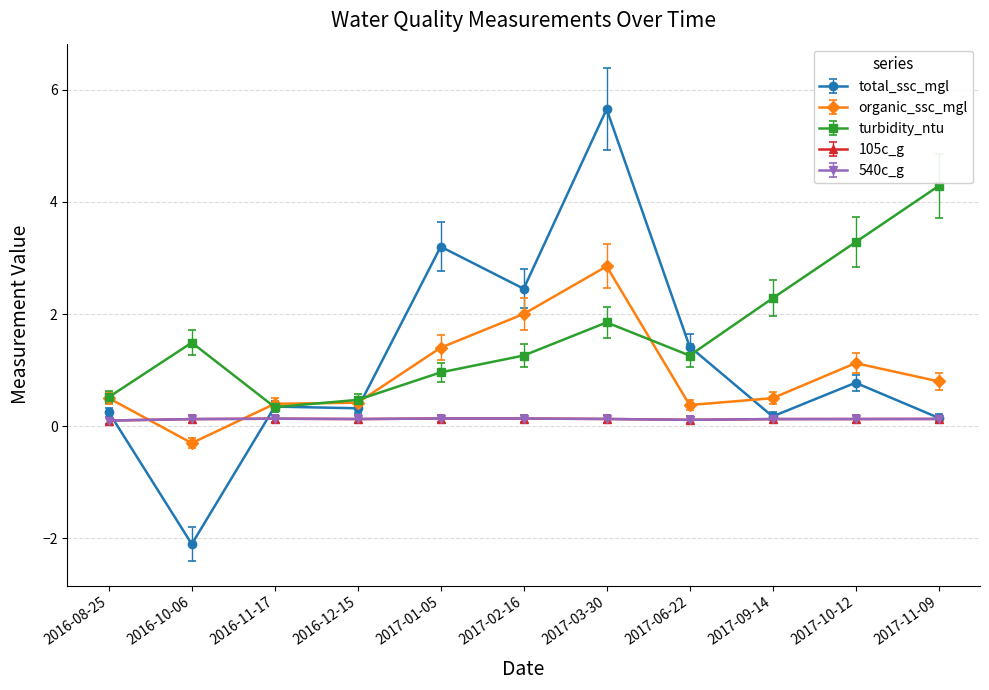

How many interior local valleys does the turbidity_ntu series have?

2